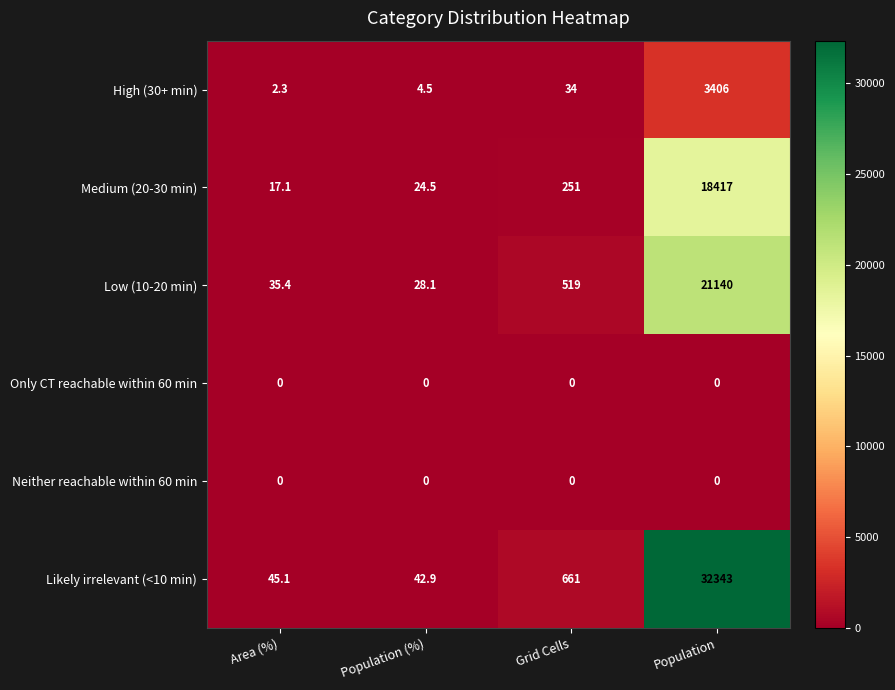

Reading right to left, list all the values displayed in this chart.

High (30+ min): Population=3406.0	Grid Cells=34.0	Population (%)=4.5	Area (%)=2.3
Medium (20-30 min): Population=18417.0	Grid Cells=251.0	Population (%)=24.5	Area (%)=17.1
Low (10-20 min): Population=21140.0	Grid Cells=519.0	Population (%)=28.1	Area (%)=35.4
Only CT reachable within 60 min: Population=0.0	Grid Cells=0.0	Population (%)=0.0	Area (%)=0.0
Neither reachable within 60 min: Population=0.0	Grid Cells=0.0	Population (%)=0.0	Area (%)=0.0
Likely irrelevant (<10 min): Population=32343.0	Grid Cells=661.0	Population (%)=42.9	Area (%)=45.1